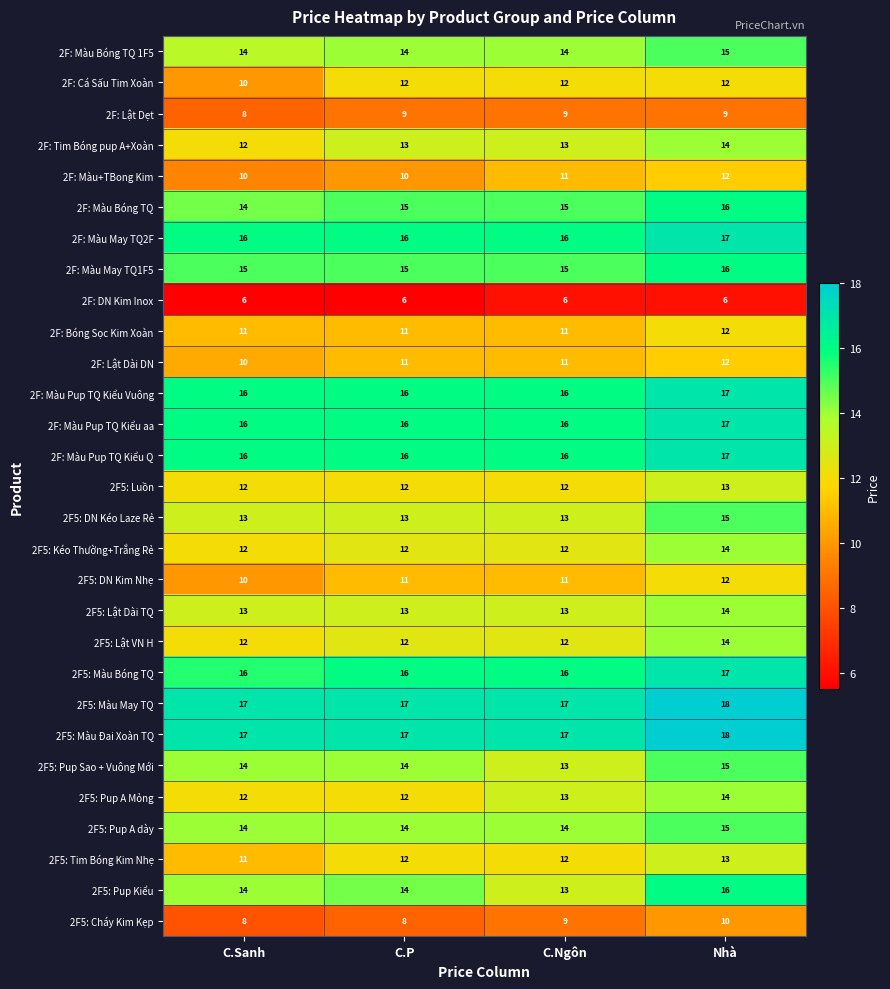

What is the sum of the 2F5: Cháy Kim Kẹp values at C.Sanh and C.P?

16